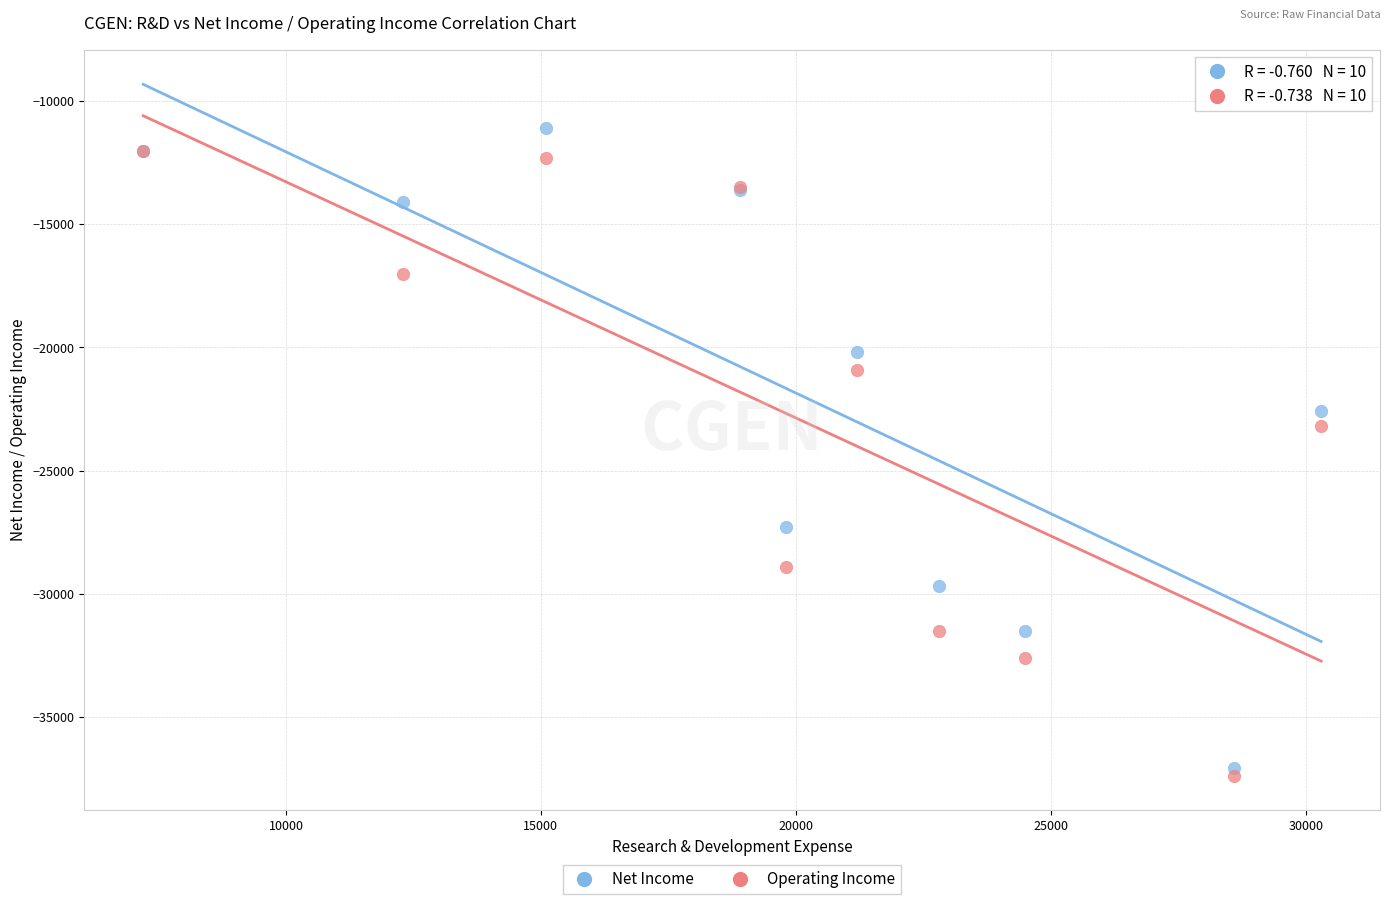

Across all series, what Y value is closest to -24250?

-23200